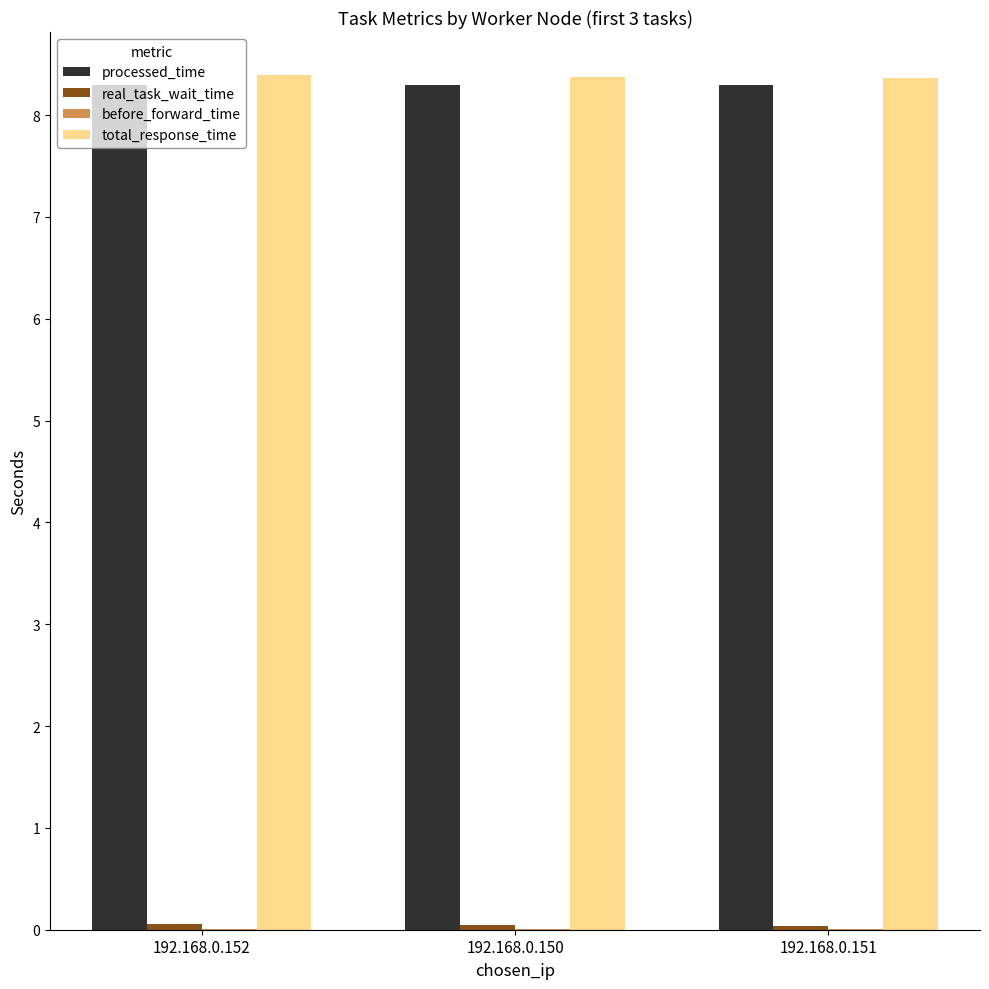

What is the total value across all series at 192.168.0.151?

16.7